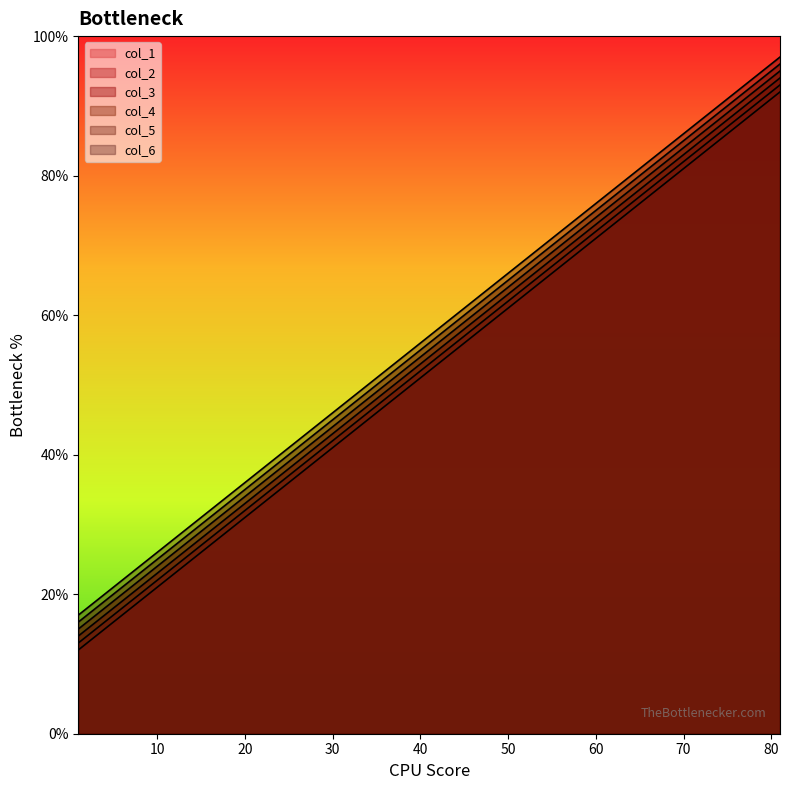

Reading left to right, transcribe all the data shown in this chart.

col_1: 12	22	32	42	52	62	72	82	92
col_2: 13	23	33	43	53	63	73	83	93
col_3: 14	24	34	44	54	64	74	84	94
col_4: 15	25	35	45	55	65	75	85	95
col_5: 16	26	36	46	56	66	76	86	96
col_6: 17	27	37	47	57	67	77	87	97